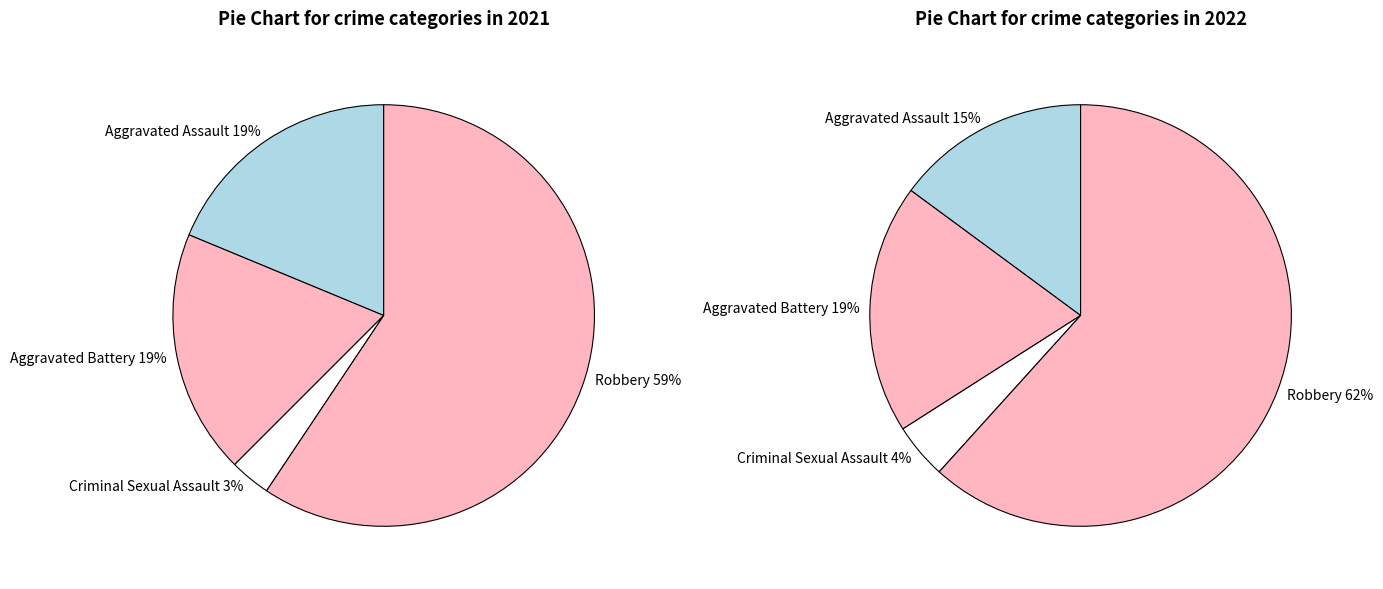

How many slices are in this pie chart?

4